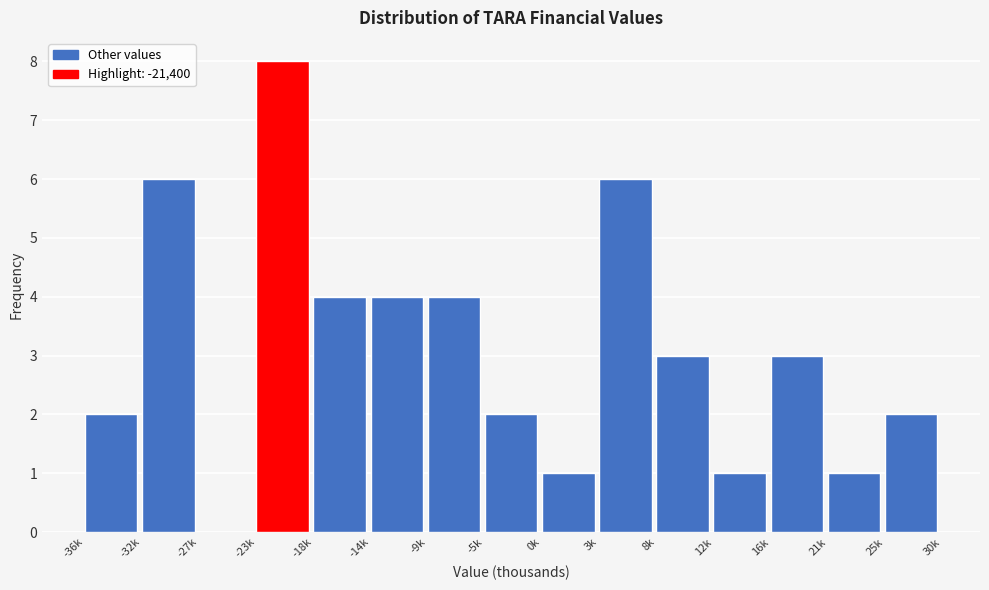

Reading left to right, what are all the values shown in this chart?

-36k=2	-32k=6	-27k=0	-23k=8	-18k=4	-14k=4	-9k=4	-5k=2	0k=1	3k=6	8k=3	12k=1	16k=3	21k=1	25k=2